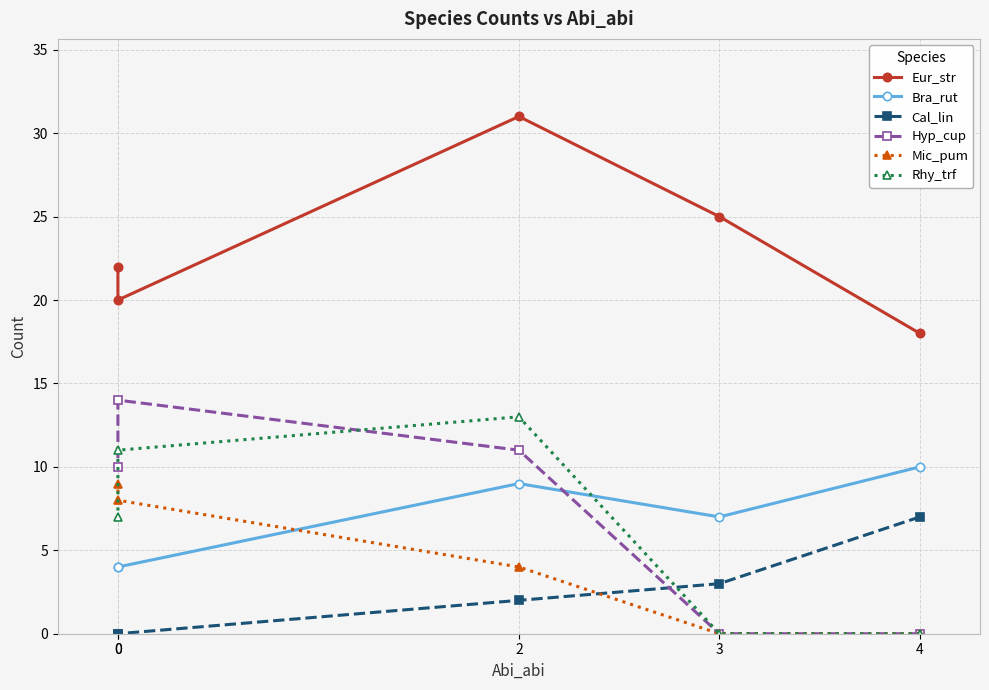

How many data points in Eur_str are above 22?

2